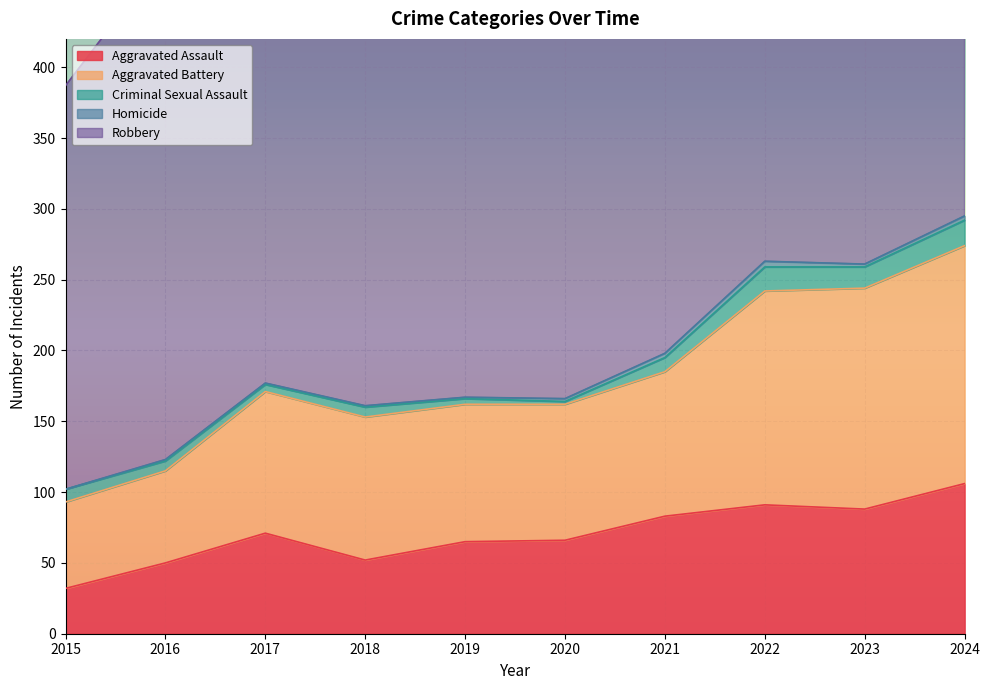

The Aggravated Assault series shows 71 at 2017. True or false?

True